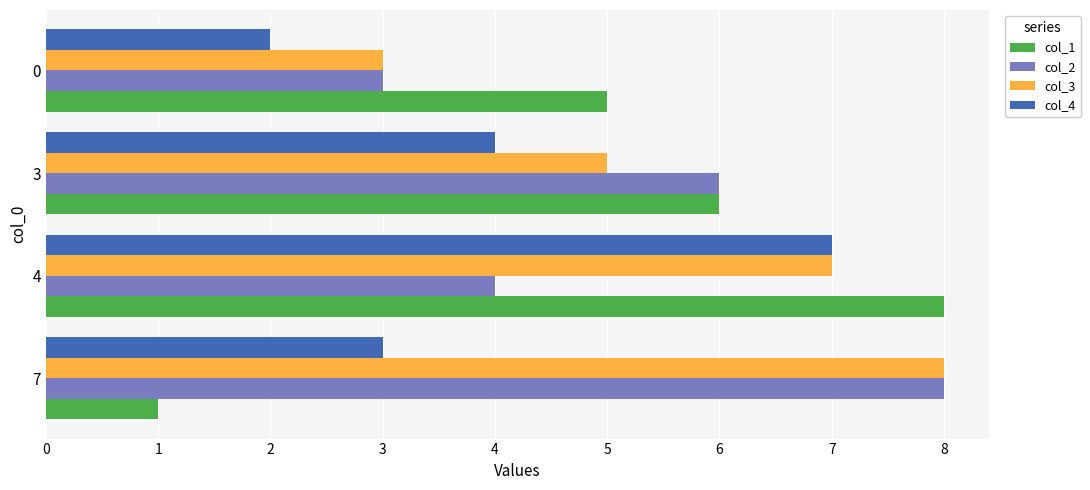

Count the col_1 values in the range 5 to 8.

3